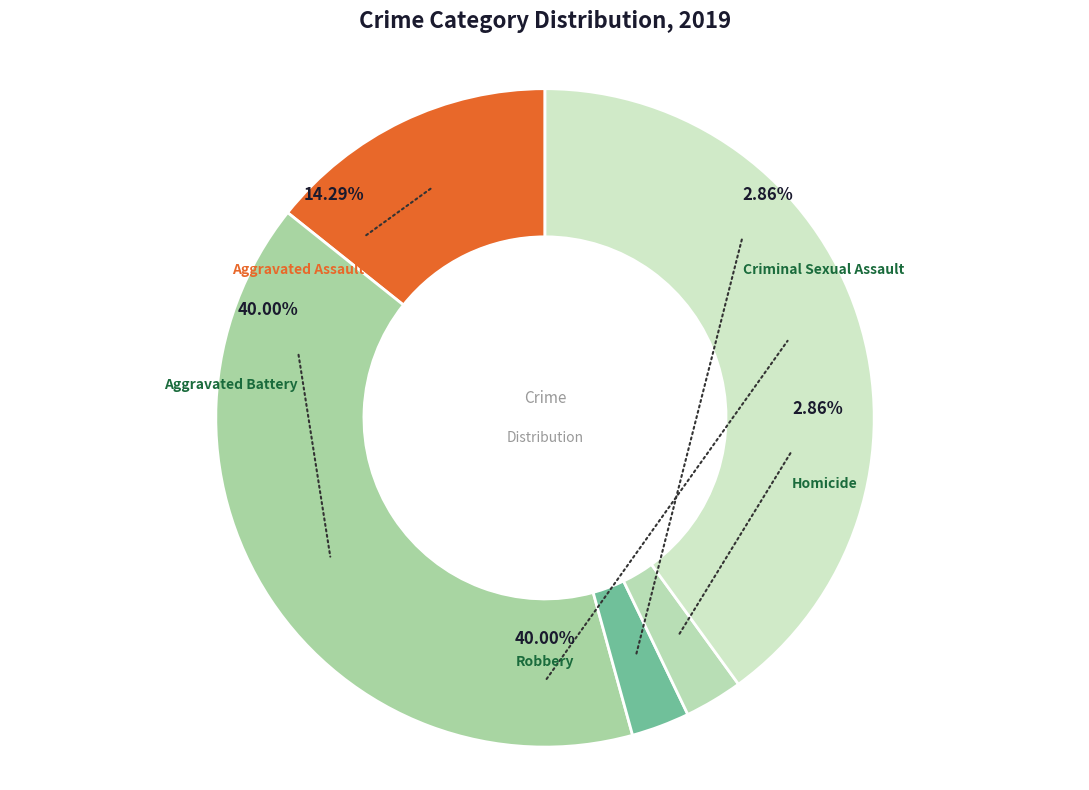

What is the change in value from Homicide to Robbery?

+13